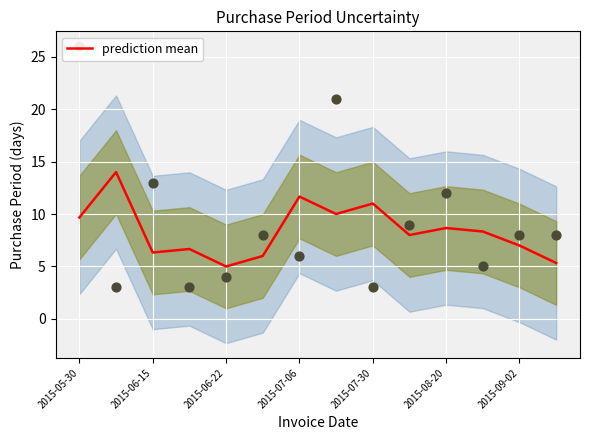

What is the minimum value for prediction mean?

5.0